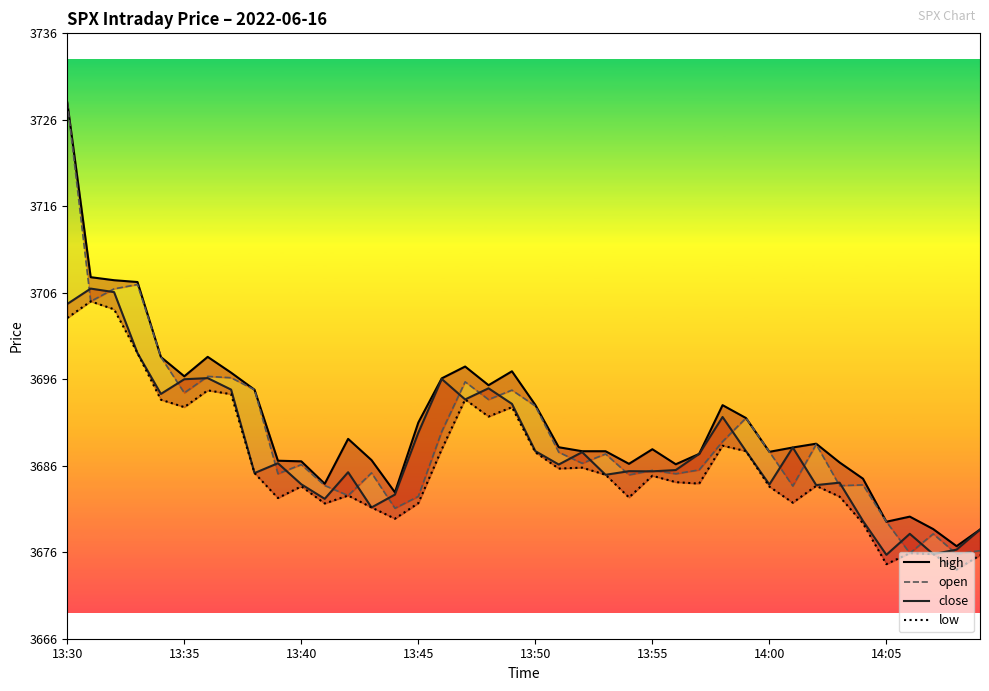

Between 32 and 13:35, which is larger?

13:35